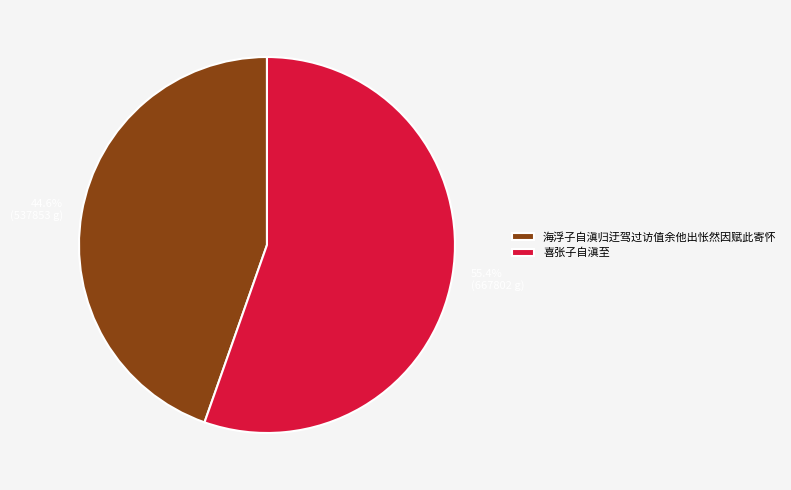

Which category accounts for the majority?

喜张子自滇至